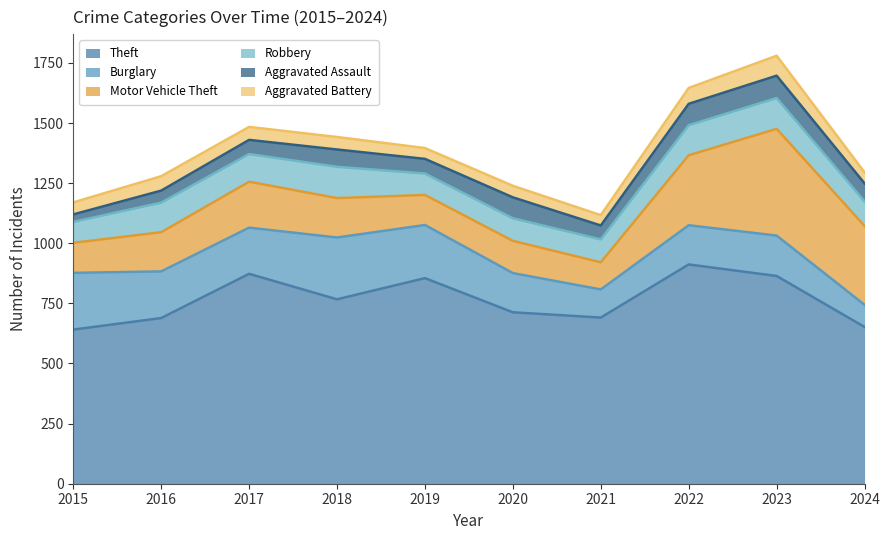

True or false: Aggravated Assault has a value of 13 at 2015.

False